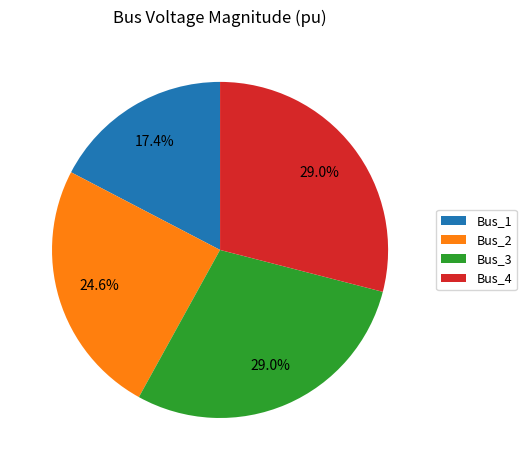

What percentage is the Bus_2 slice, to the nearest percent?

25%